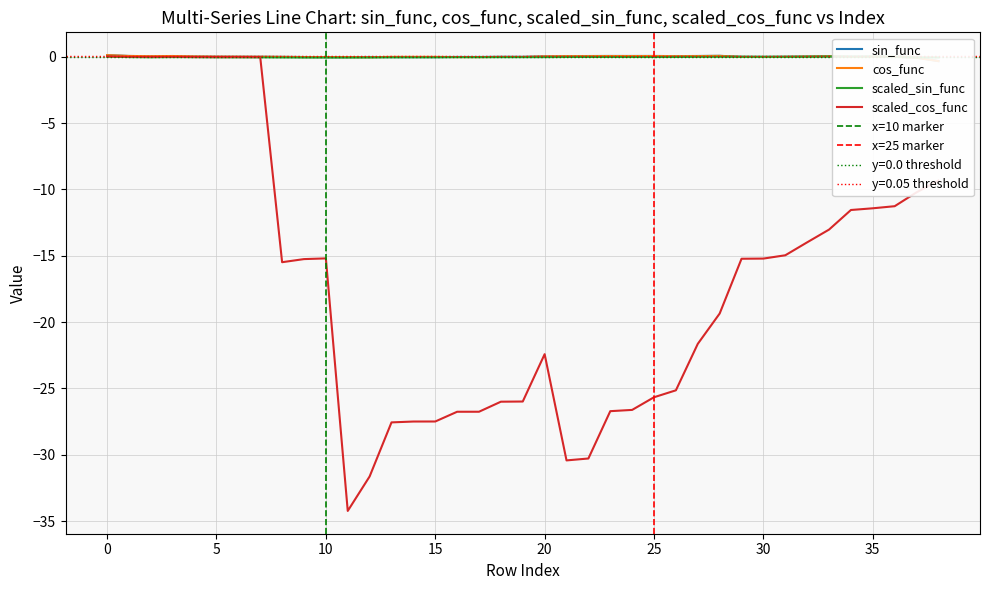

What is the difference between the second highest and minimum values in the scaled_sin_func series?

0.1